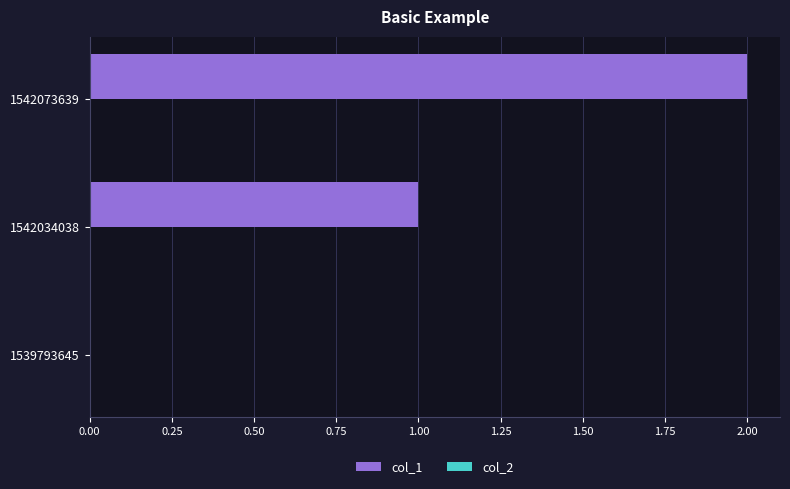

What is the change in value from 1539793645 to 1542034038?

+1